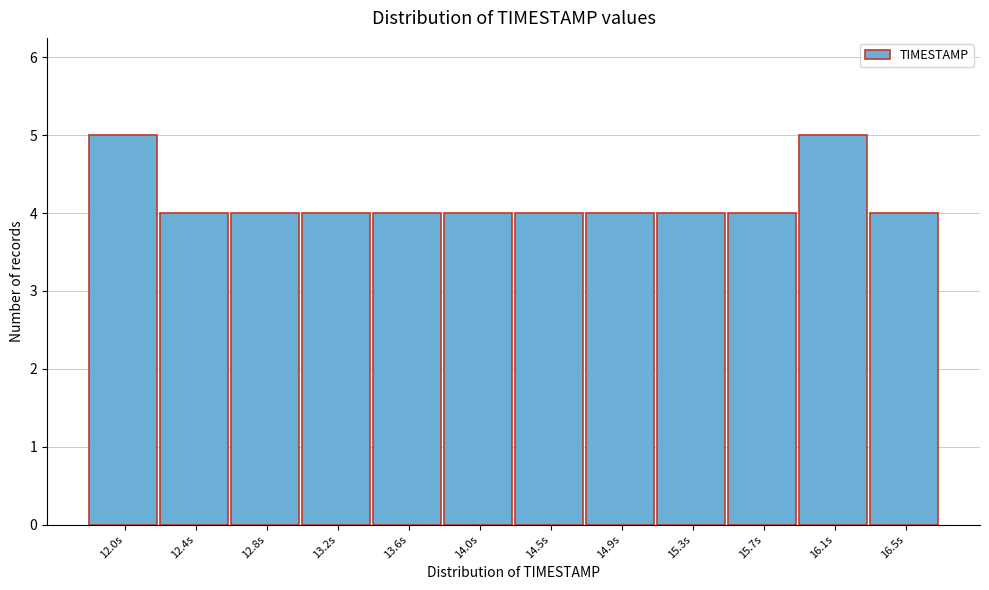

Reading left to right, extract all data points from this chart.

12.0s=5	12.4s=4	12.8s=4	13.2s=4	13.6s=4	14.0s=4	14.5s=4	14.9s=4	15.3s=4	15.7s=4	16.1s=5	16.5s=4